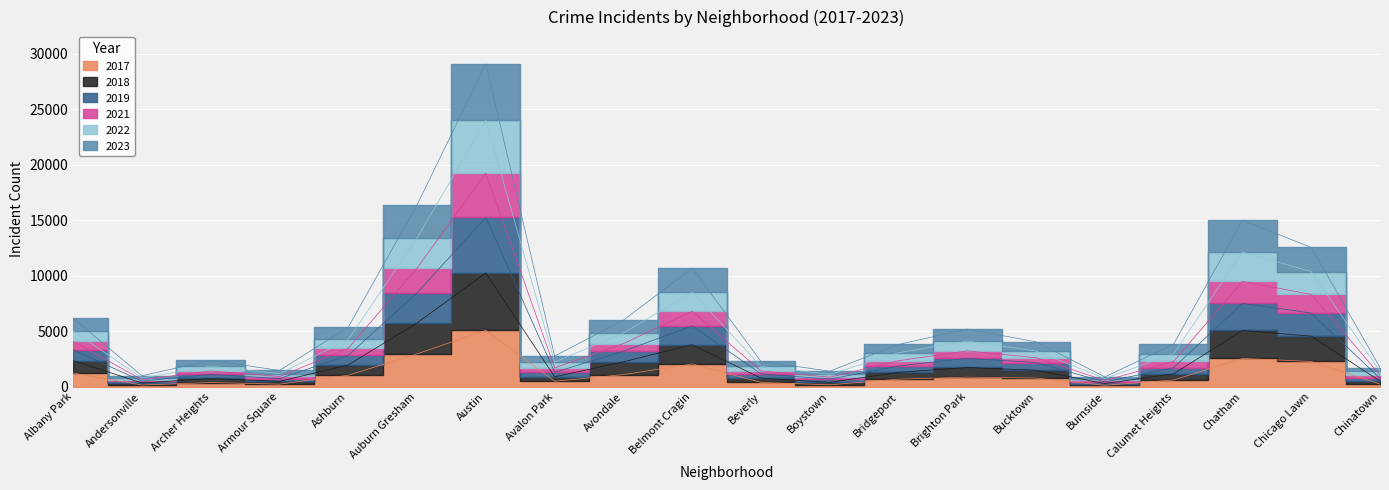

True or false: 2022 and 2019 intersect in this chart.

False